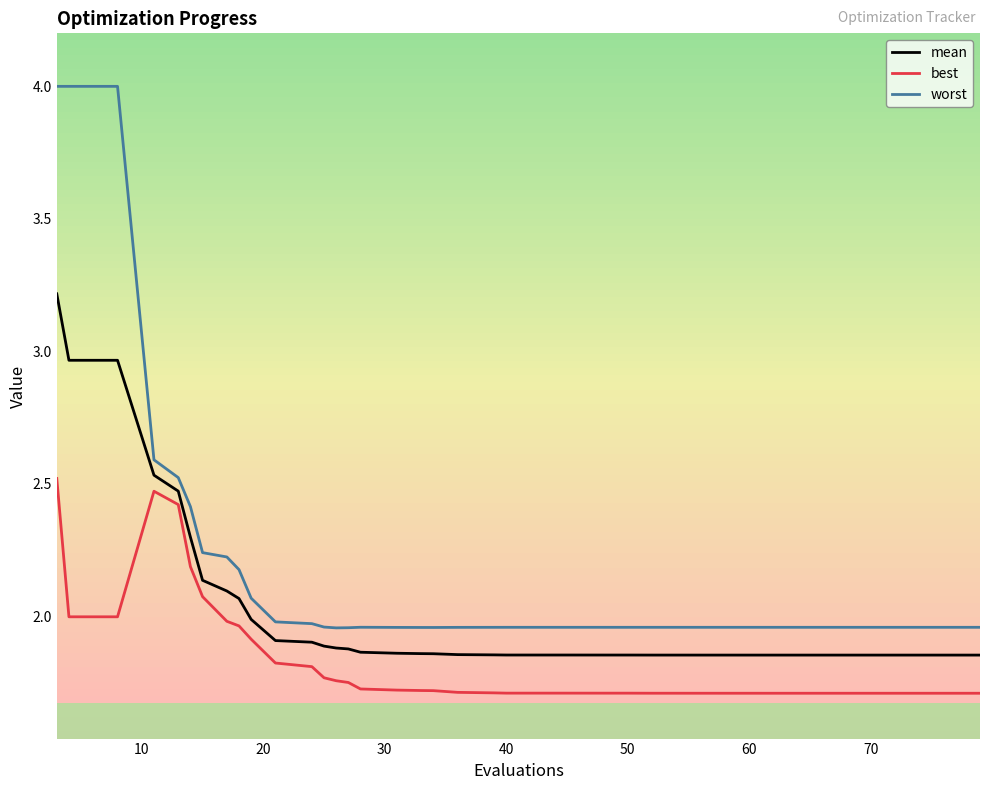

True or false: worst and best intersect in this chart.

False